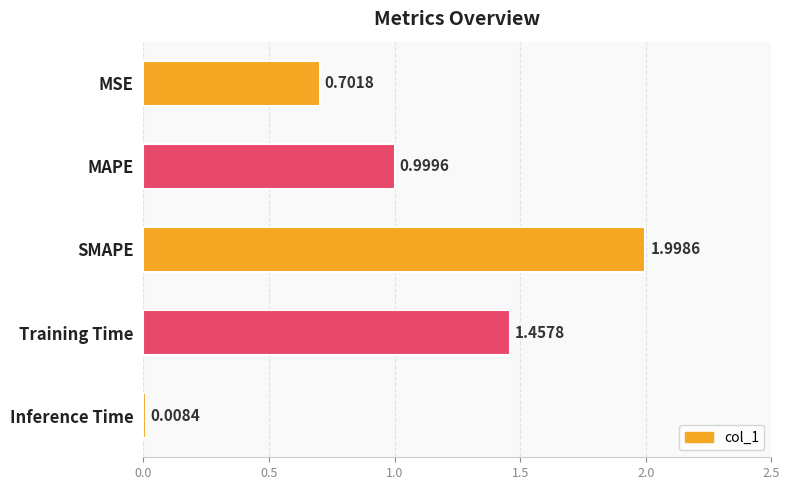

What is the sum of the values at SMAPE and Training Time?

3.5